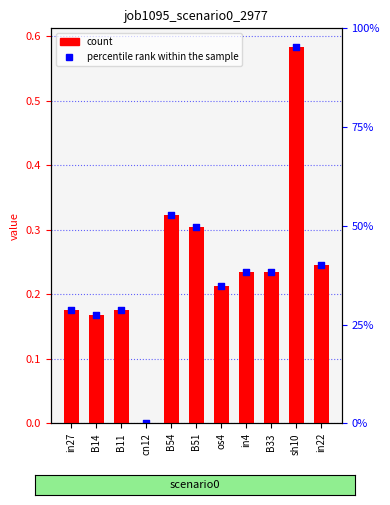

Which has a higher value, in22 or in4?

in22